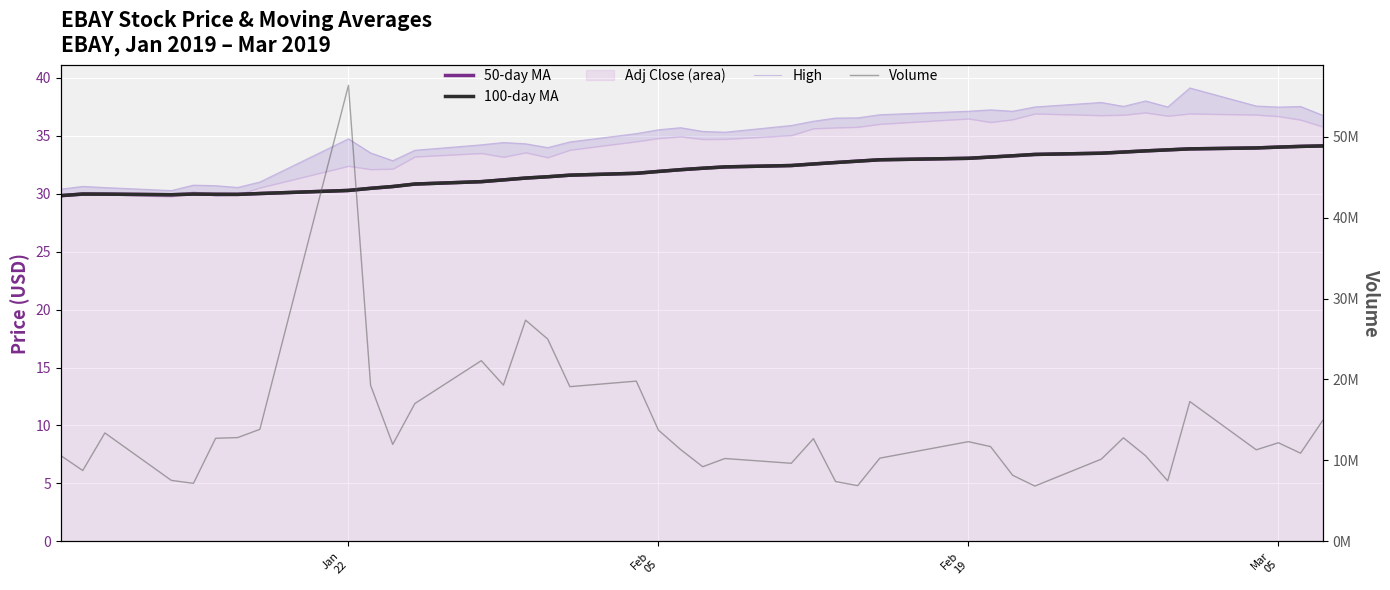

Which series has the largest range (max minus min)?

Volume